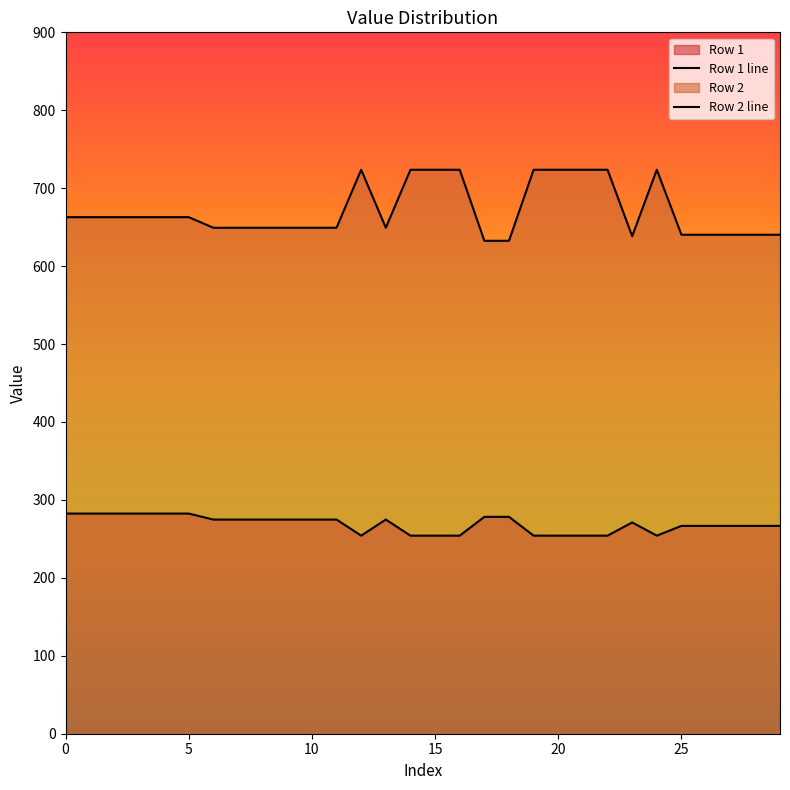

Is the value of Row 1 line at 26 greater than the value of Row 2 line at 18?

No